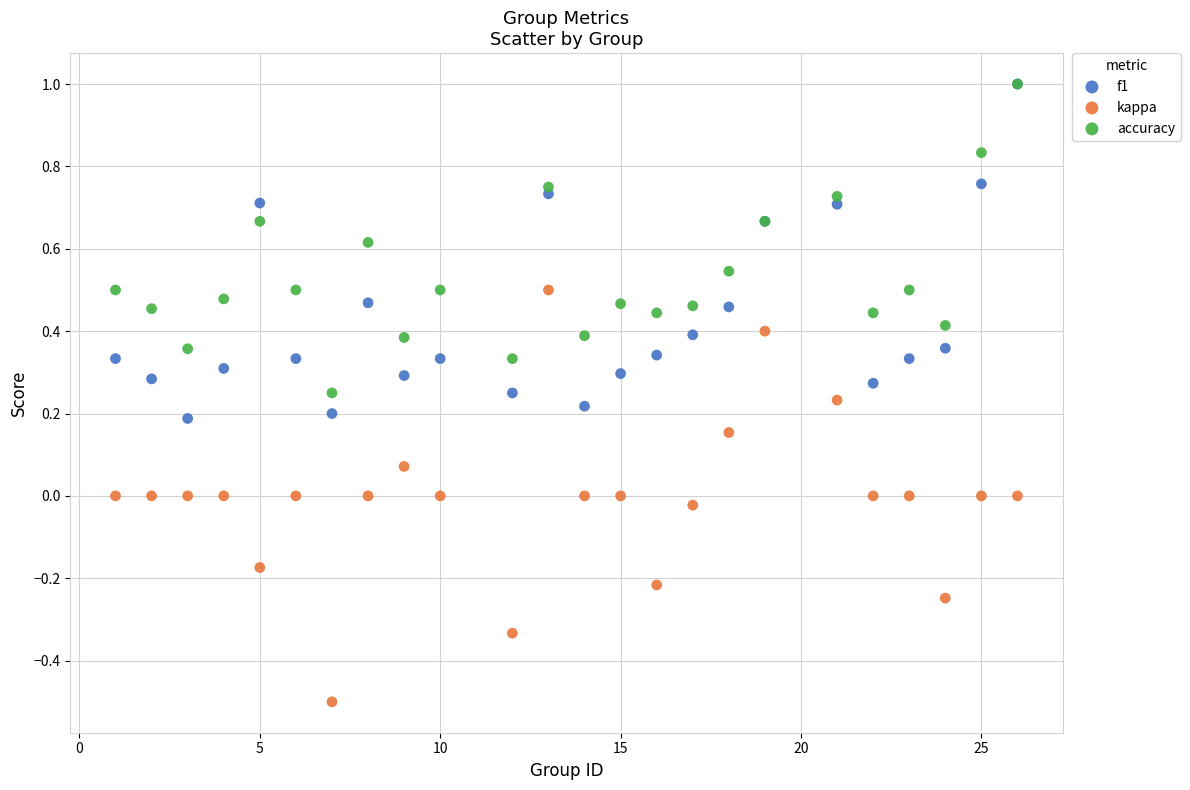

Which series contains the lowest Y value?

kappa